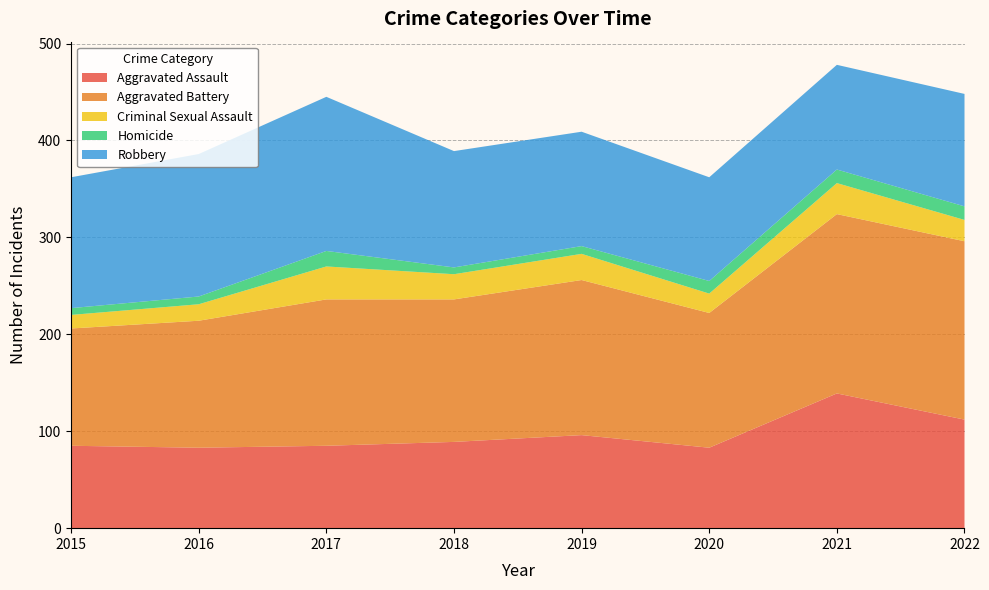

Reading left to right, transcribe all the data shown in this chart.

Aggravated Assault: 2015=85	2016=83	2017=85	2018=89	2019=96	2020=83	2021=139	2022=112
Aggravated Battery: 2015=121	2016=131	2017=151	2018=147	2019=160	2020=139	2021=185	2022=184
Criminal Sexual Assault: 2015=14	2016=17	2017=34	2018=26	2019=27	2020=20	2021=32	2022=22
Homicide: 2015=7	2016=8	2017=16	2018=7	2019=8	2020=13	2021=14	2022=14
Robbery: 2015=135	2016=147	2017=159	2018=120	2019=118	2020=107	2021=108	2022=116